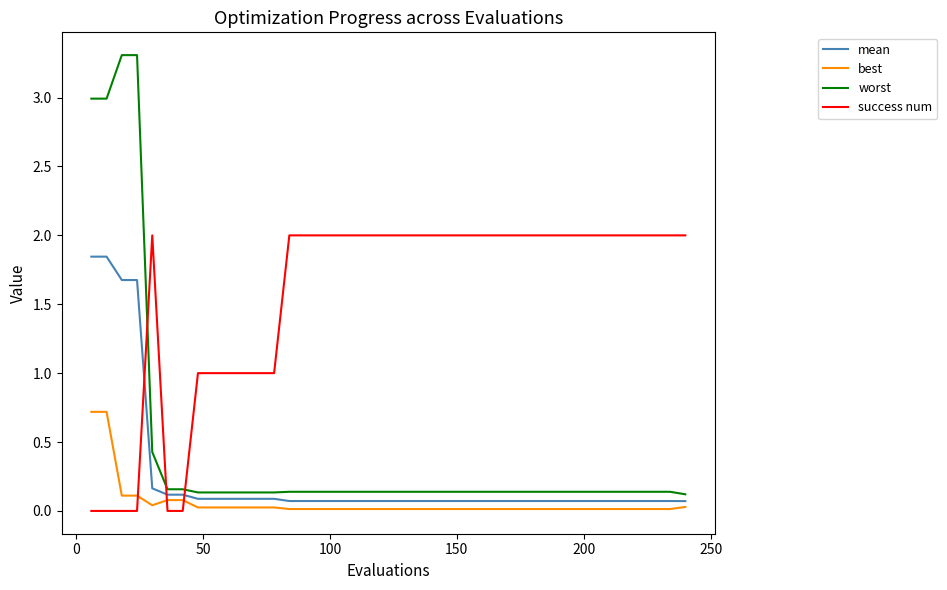

Which series has the largest range (max minus min)?

worst